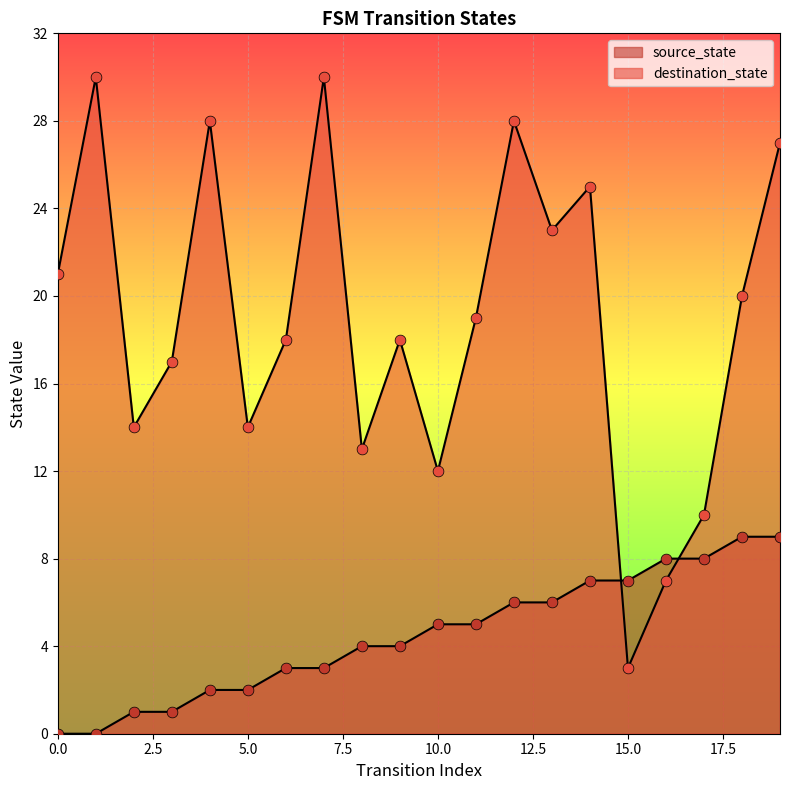

Is the value of destination_state at 8 greater than the value of source_state at 1?

Yes